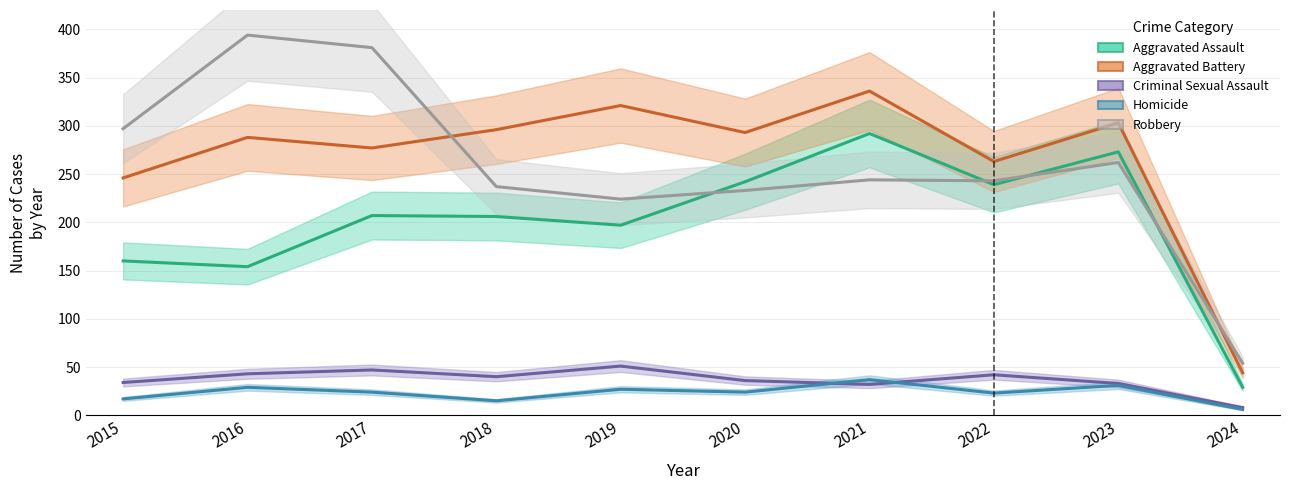

What is the difference between the Aggravated Assault values at 2024 and 2023?

244